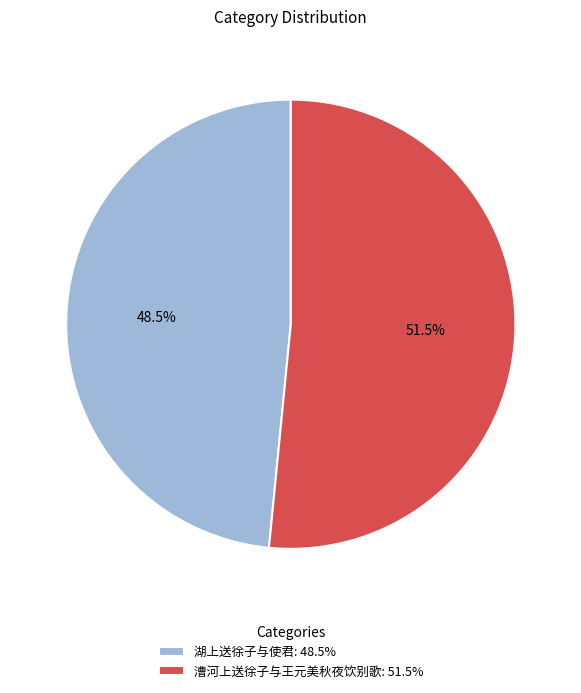

Is the sum of 湖上送徐子与使君: 48.5% and 漕河上送徐子与王元美秋夜饮别歌: 51.5% greater than half?

Yes